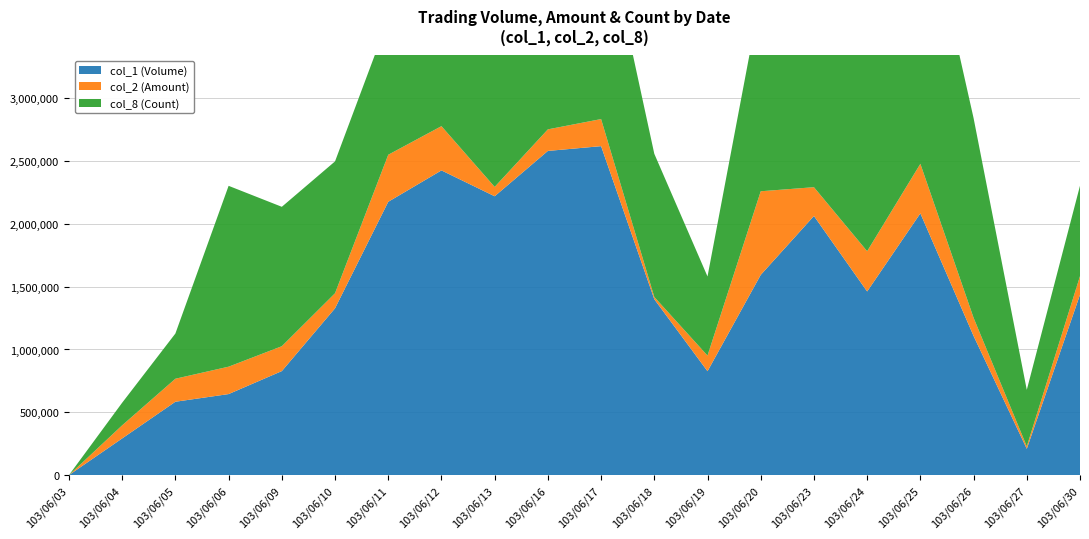

Reading left to right, list all the values displayed in this chart.

col_1 (Volume): 103/06/03=0	103/06/04=292000	103/06/05=584000	103/06/06=645000	103/06/09=828000	103/06/10=1328000	103/06/11=2176000	103/06/12=2426000	103/06/13=2220000	103/06/16=2581000	103/06/17=2619000	103/06/18=1400000	103/06/19=827000	103/06/20=1594000	103/06/23=2063000	103/06/24=1462000	103/06/25=2084000	103/06/26=1108000	103/06/27=209000	103/06/30=1436000
col_2 (Amount): 103/06/03=0	103/06/04=396370	103/06/05=767220	103/06/06=863140	103/06/09=1026120	103/06/10=1447770	103/06/11=2550580	103/06/12=2778280	103/06/13=2294560	103/06/16=2752740	103/06/17=2834690	103/06/18=1418160	103/06/19=951420	103/06/20=2259840	103/06/23=2292270	103/06/24=1782490	103/06/25=2478460	103/06/26=1252610	103/06/27=228660	103/06/30=1584010
col_8 (Count): 103/06/03=0	103/06/04=6	103/06/05=12	103/06/06=48	103/06/09=37	103/06/10=35	103/06/11=36	103/06/12=53	103/06/13=41	103/06/16=38	103/06/17=56	103/06/18=38	103/06/19=21	103/06/20=52	103/06/23=48	103/06/24=72	103/06/25=75	103/06/26=53	103/06/27=15	103/06/30=24